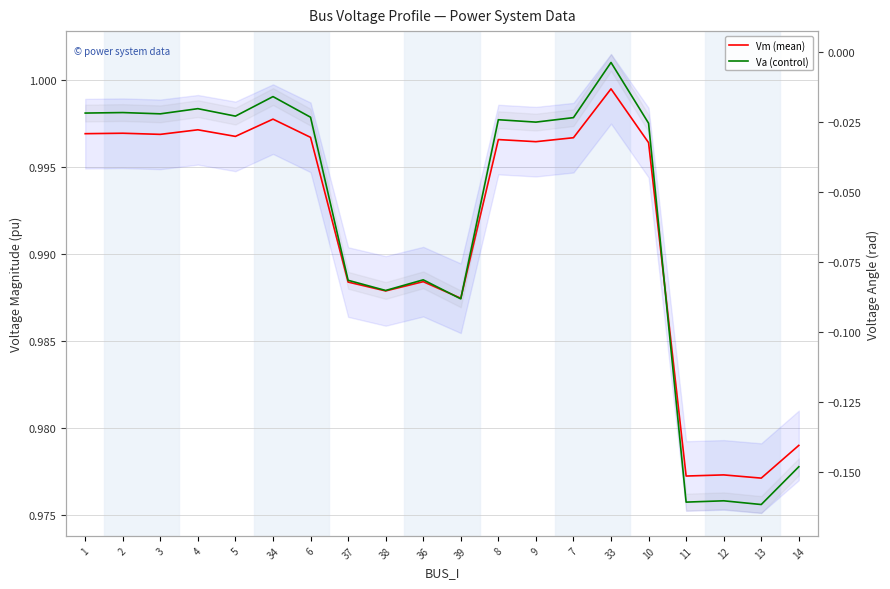

What is the difference between the highest and lowest values at 3?

1.0